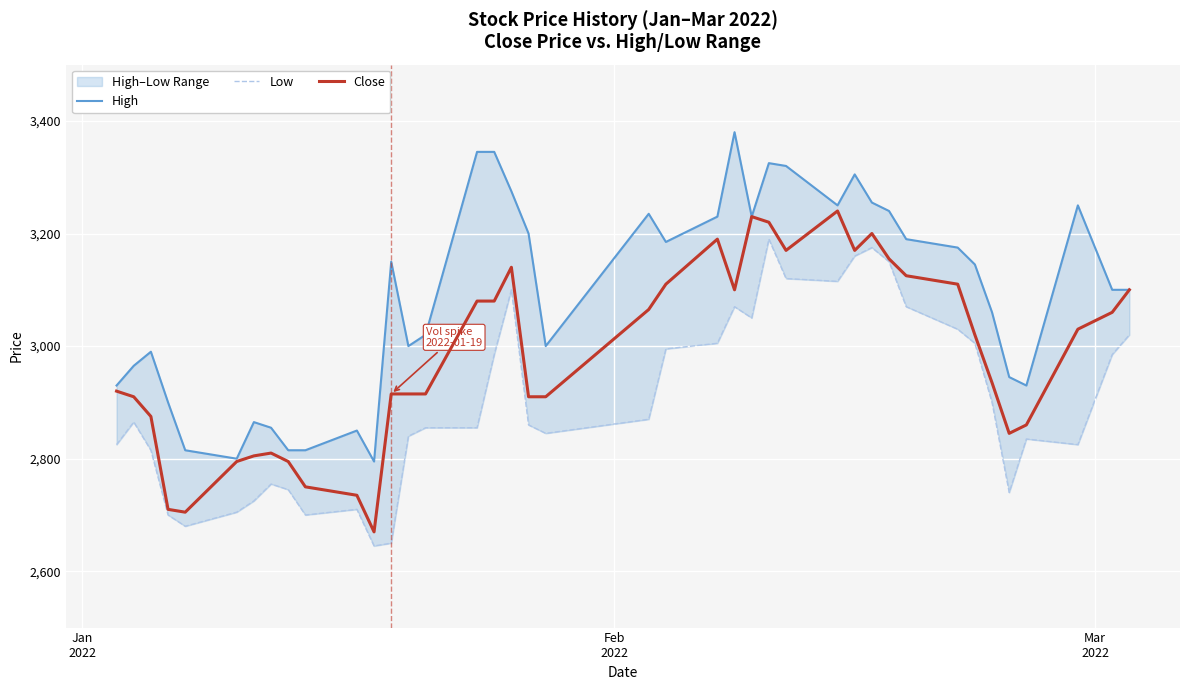

True or false: Close has a value of 4519 at 32.

False